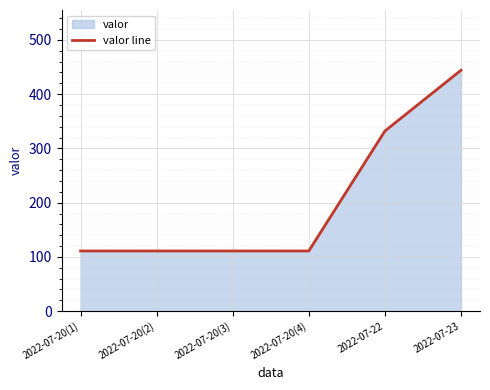

Approximately how many times larger is the value at 2022-07-20(3) compared to 2022-07-20(4)?

1.0